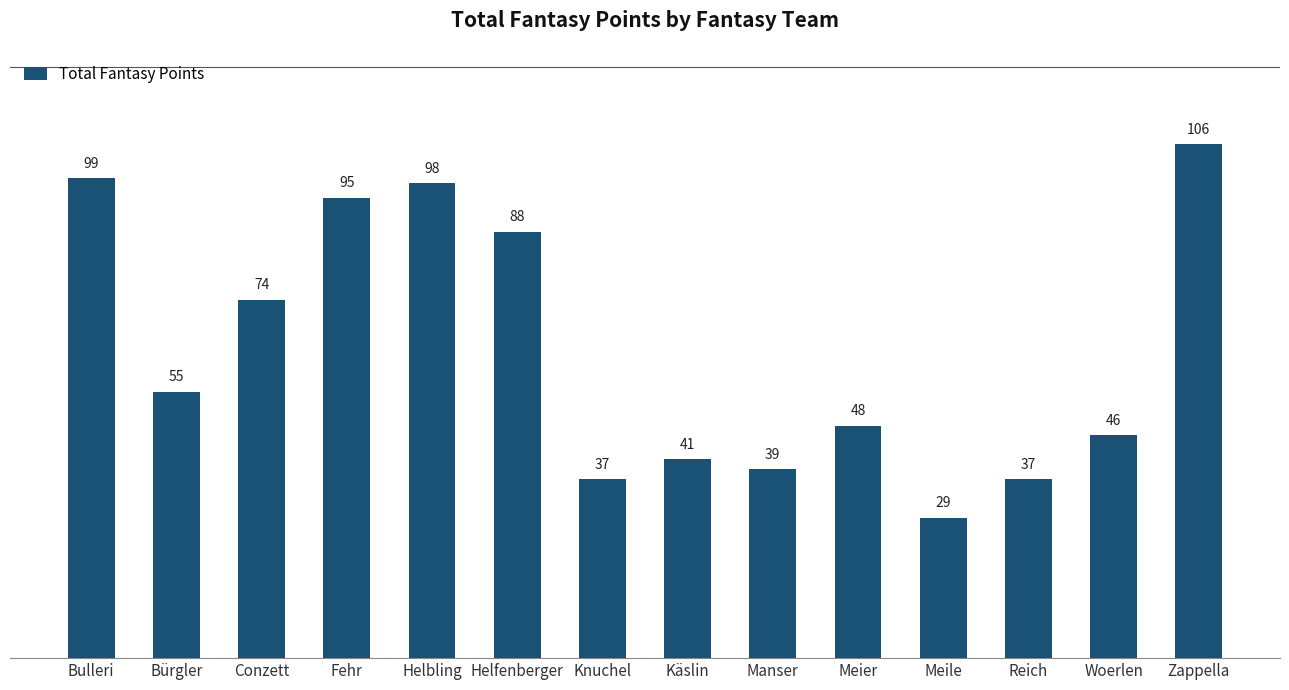

What is the sum of all values?

892